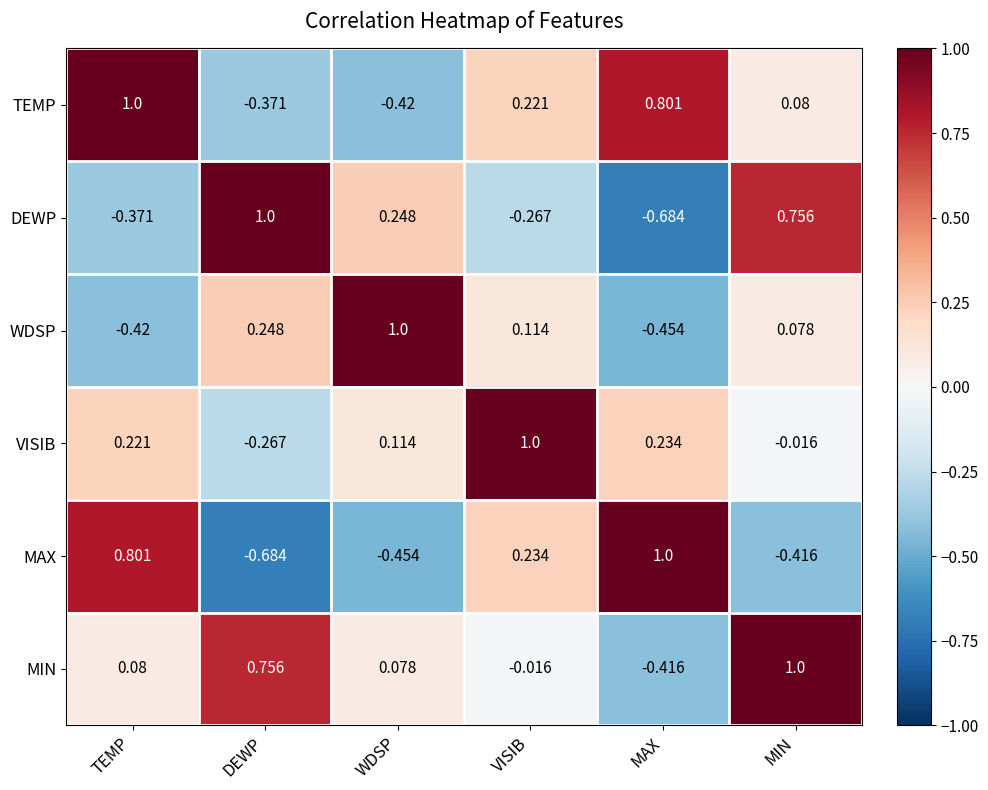

What is the greatest value displayed?

1.0